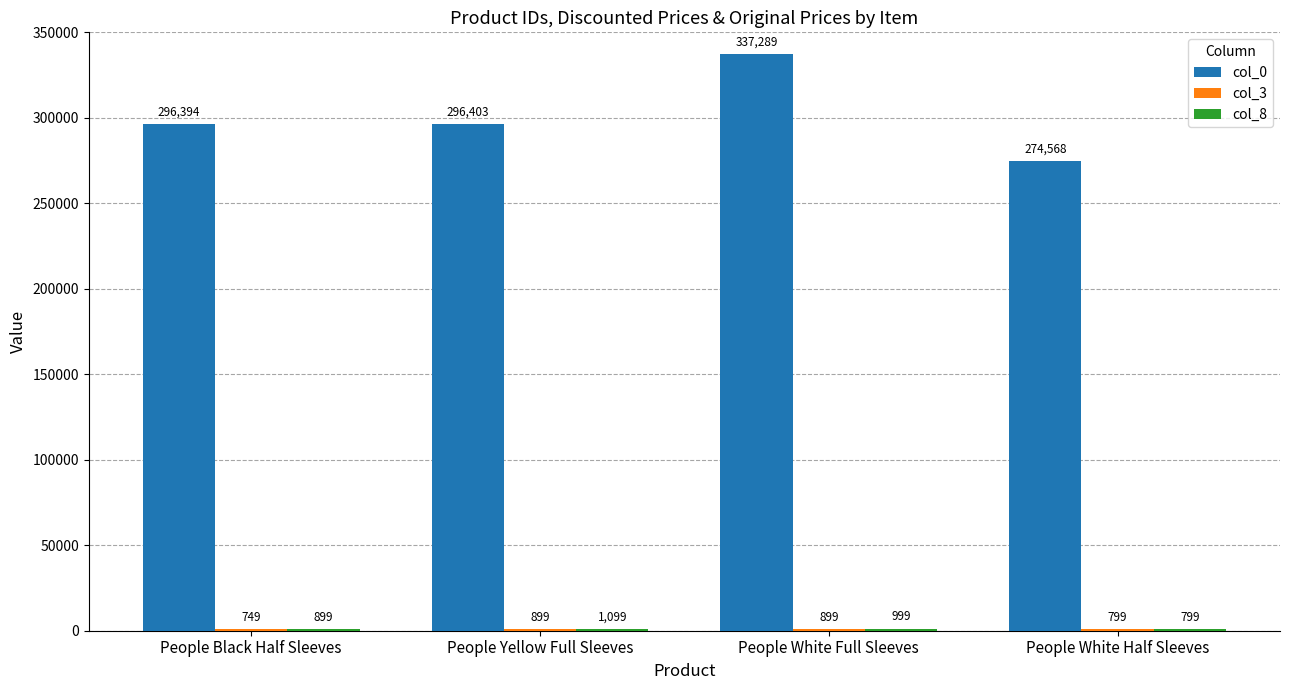

What is the highest value of the col_0 series?

337289